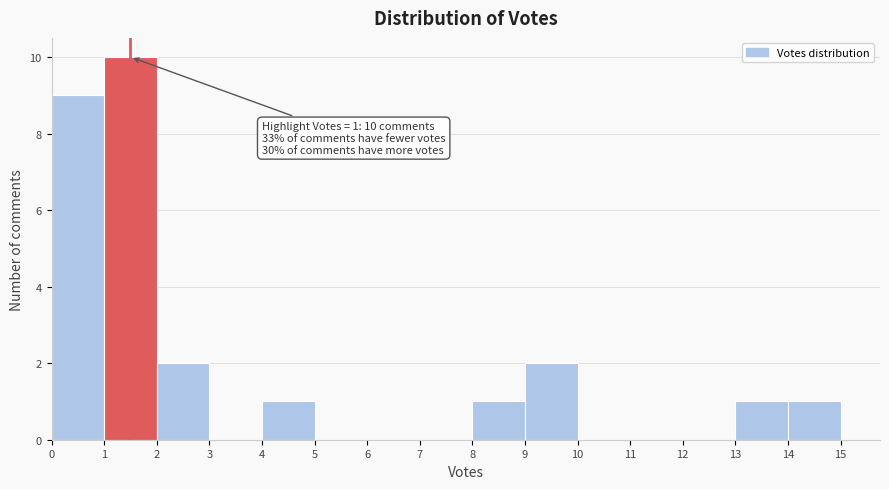

Which range on the x-axis has the tallest bar?

1 to 2